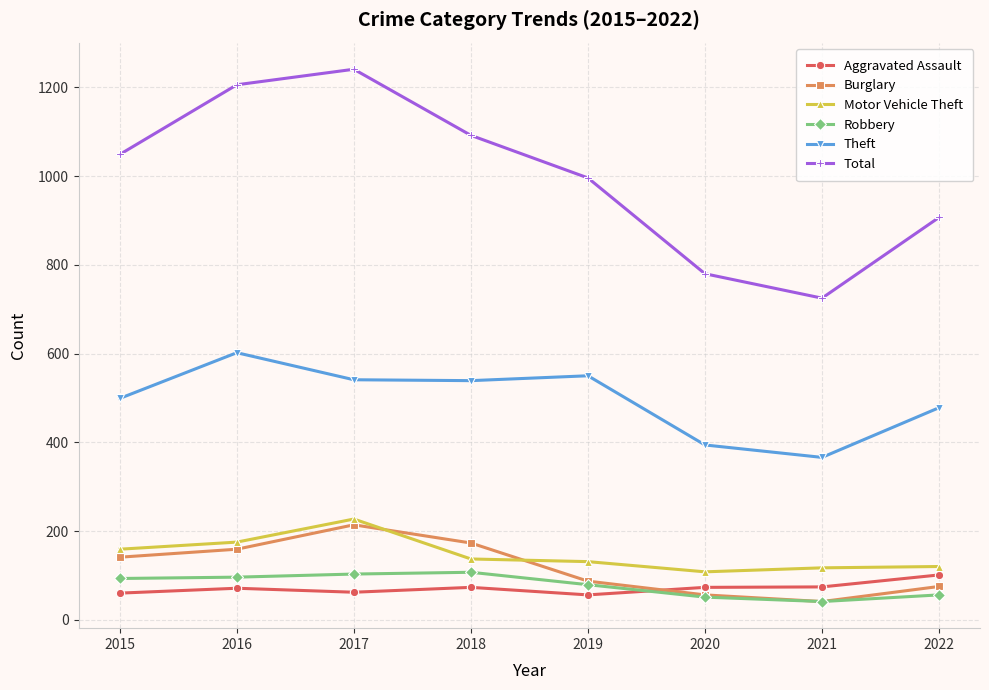

Which series has the largest total across all categories?

Total